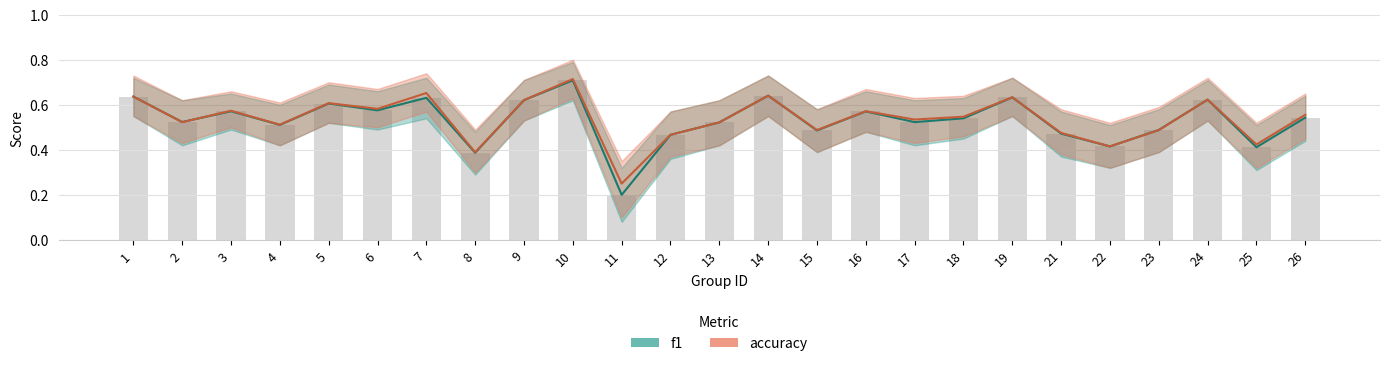

List the labels in order of f1_upper value, largest first.

10, 14, 1, 19, 7, 24, 9, 5, 6, 3, 16, 26, 18, 2, 17, 13, 4, 23, 15, 21, 12, 22, 25, 8, 11